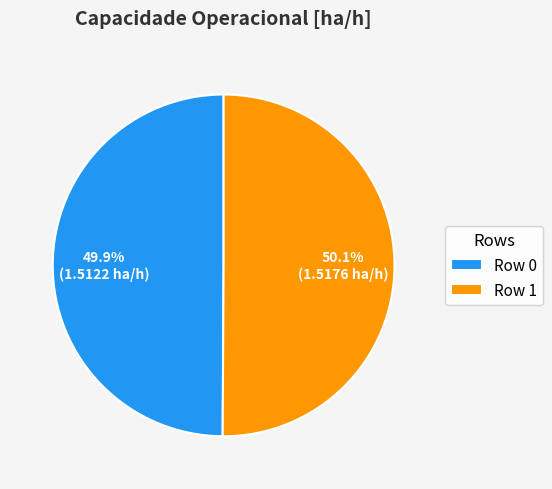

The Row 0 slice represents 60% of the pie. True or false?

False